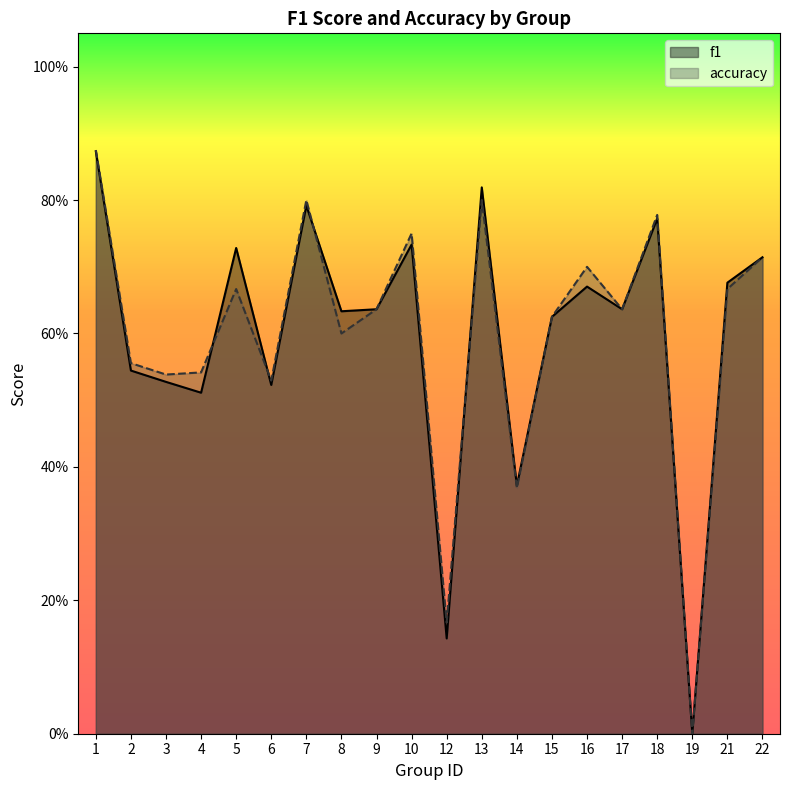

Where is the first local minimum for f1?

4